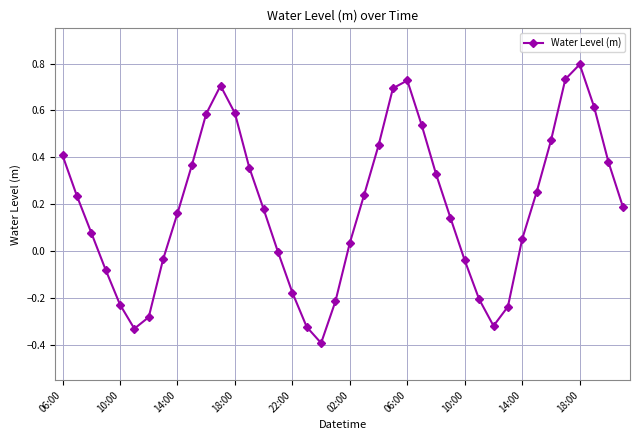

What is the greatest value displayed?

0.8